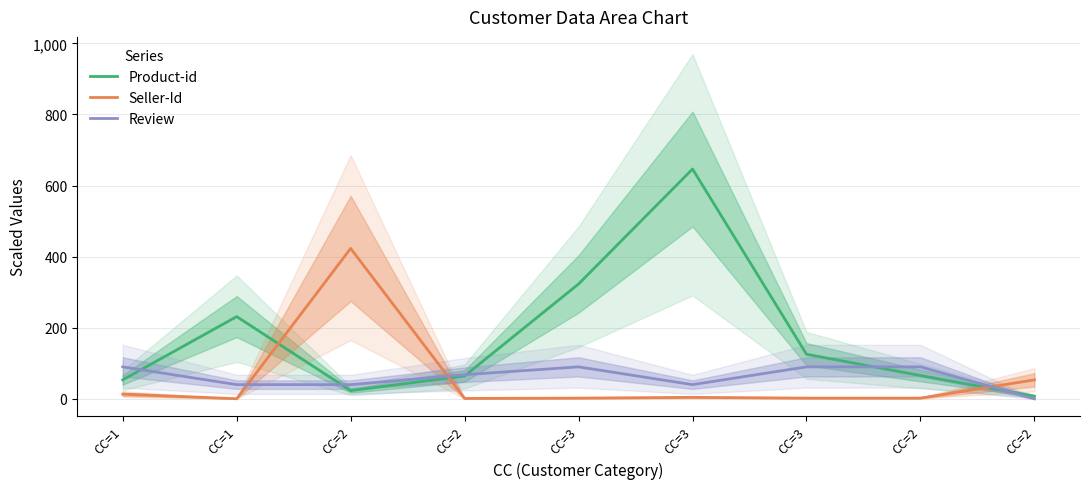

How many intersections are there between Review and Product-id?

5